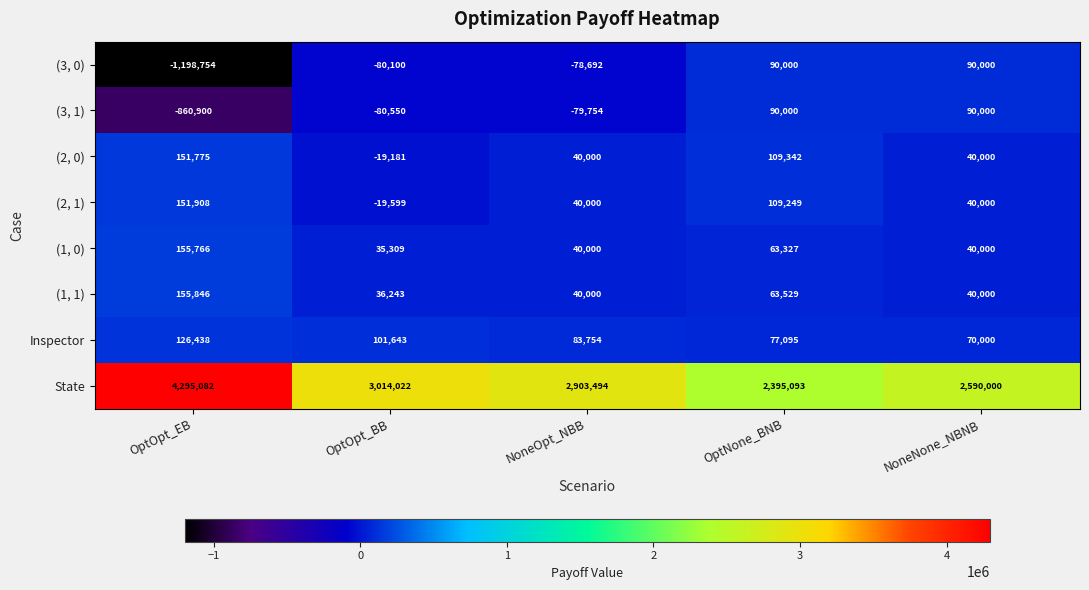

Between OptNone_BNB and NoneNone_NBNB, which series saw the biggest shift?

State